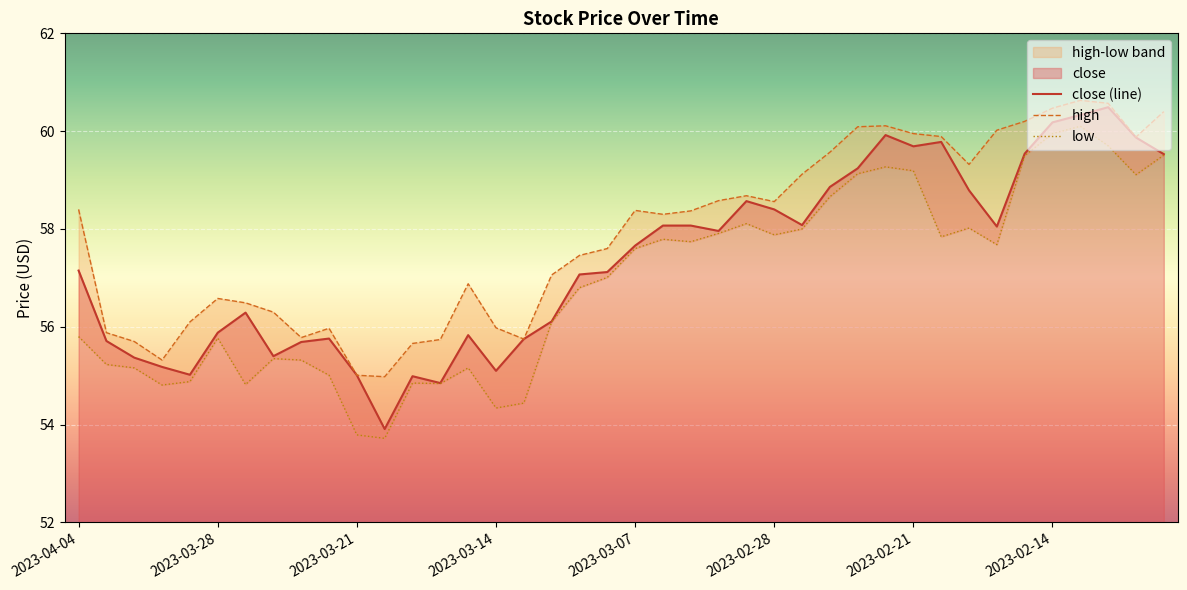

True or false: high and close cross at least once.

False